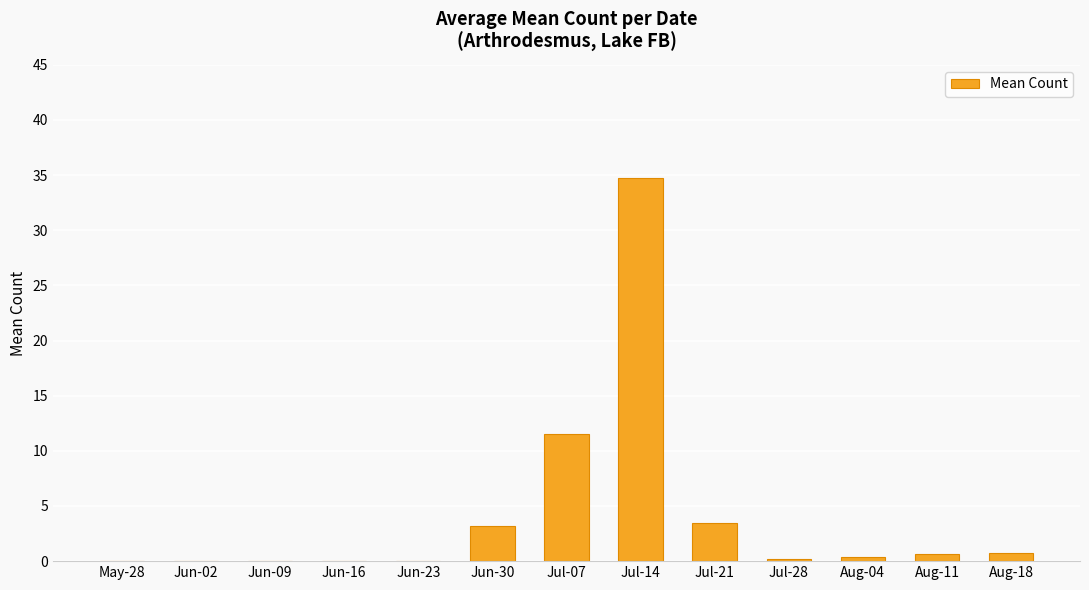

What is the maximum value shown in the chart?

34.8